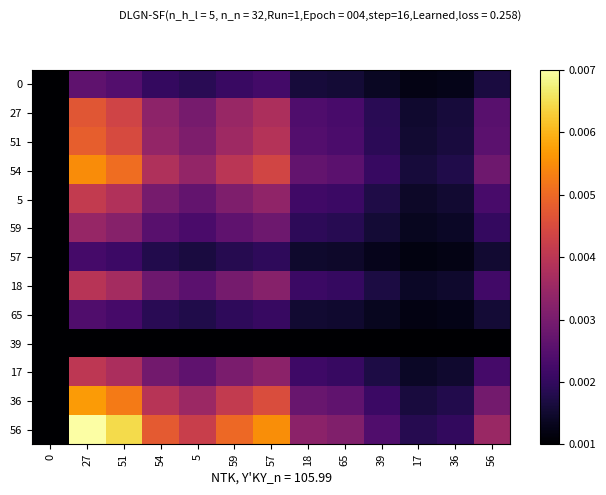

Which has a higher value, 56 or 39?

56